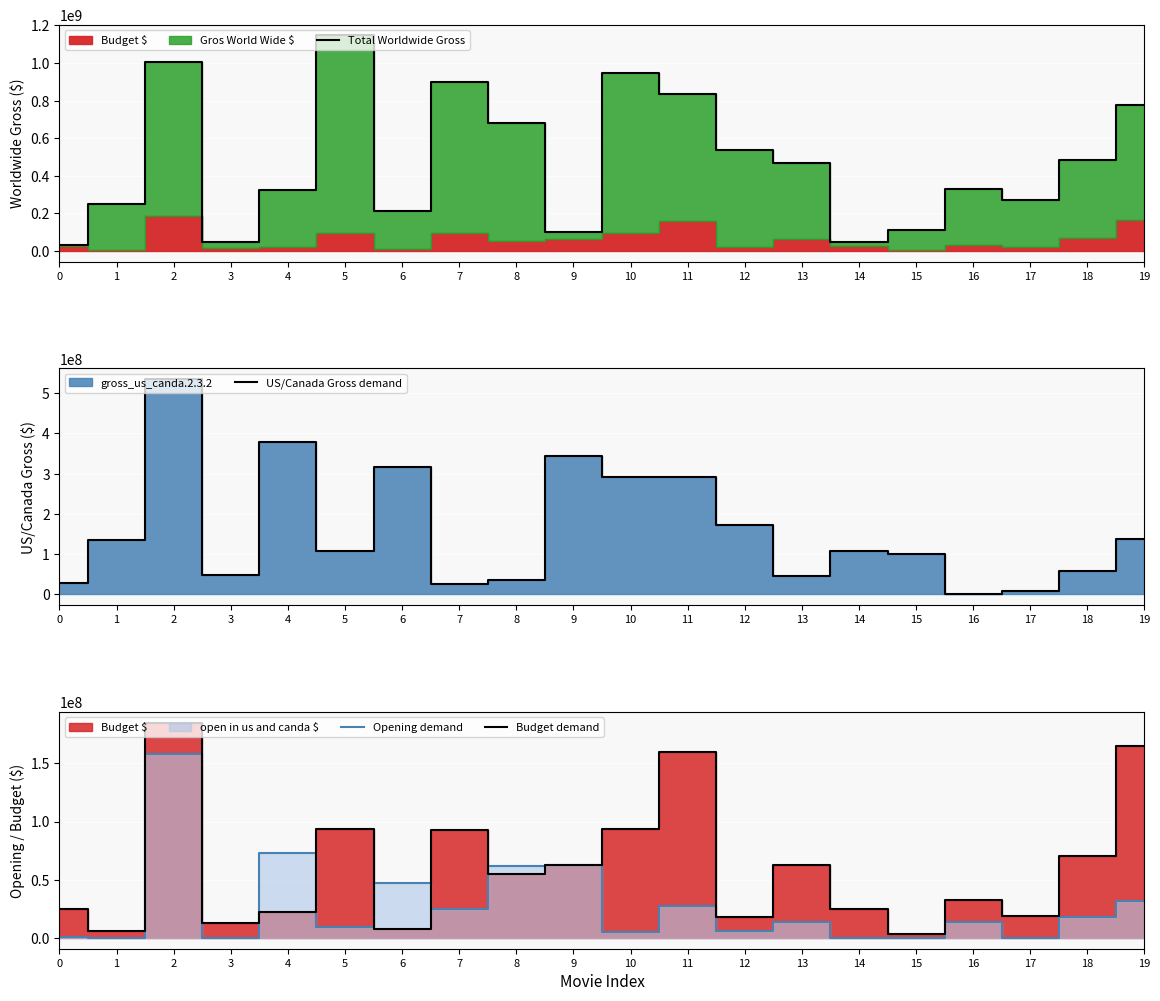

What is the total value across all series at 18?

627930019